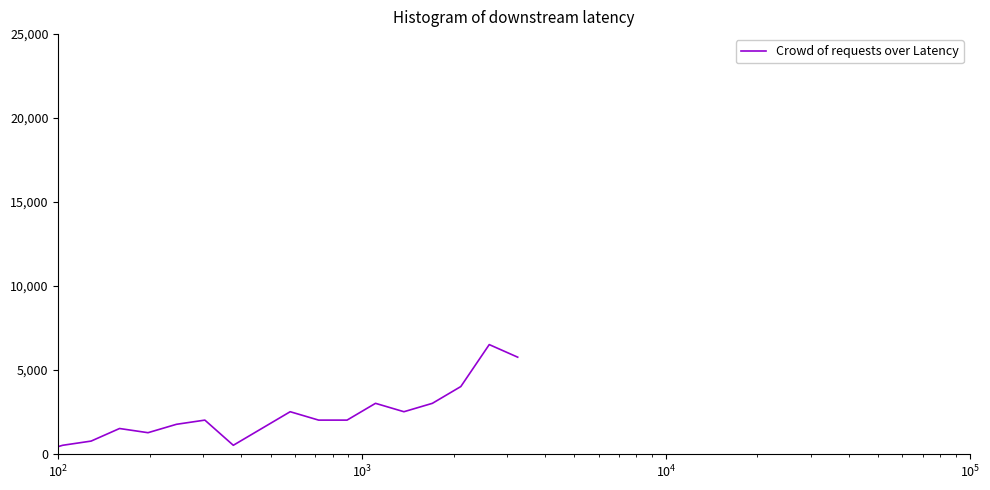

What is the maximum value shown in the chart?

6500